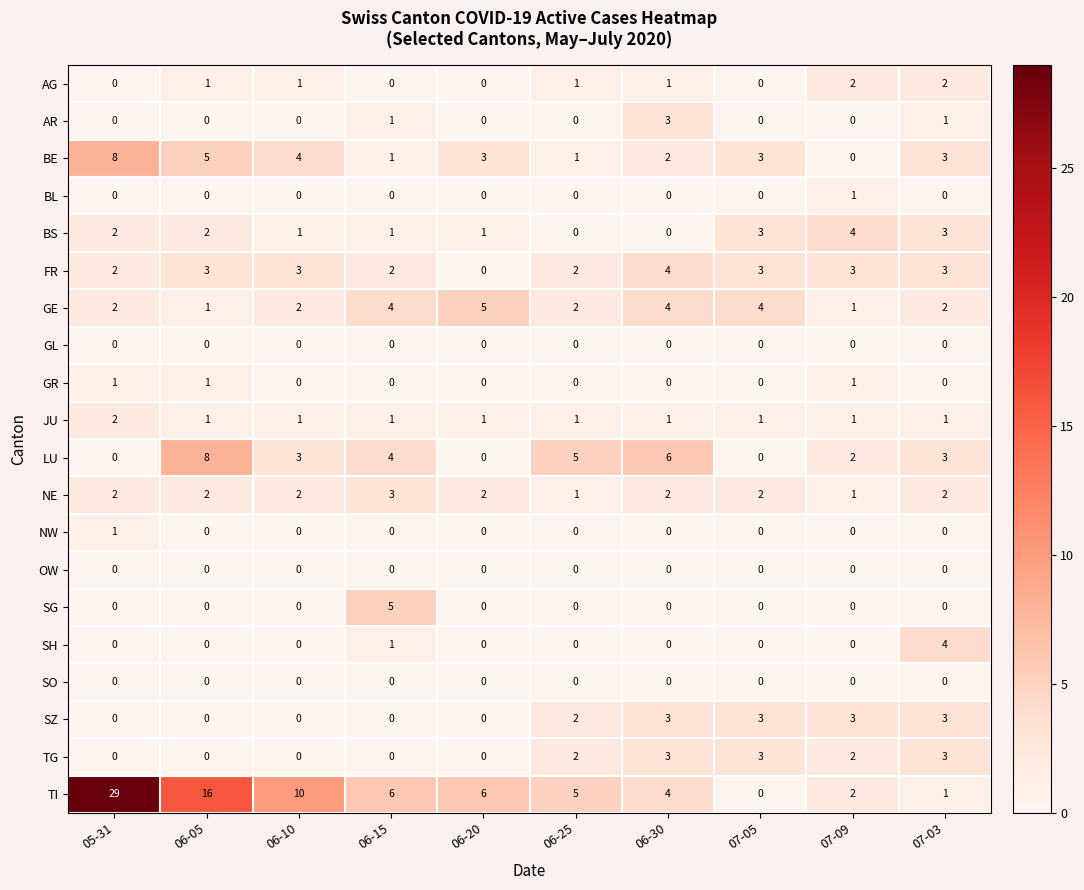

Count the AR values in the range 0 to 1.

9